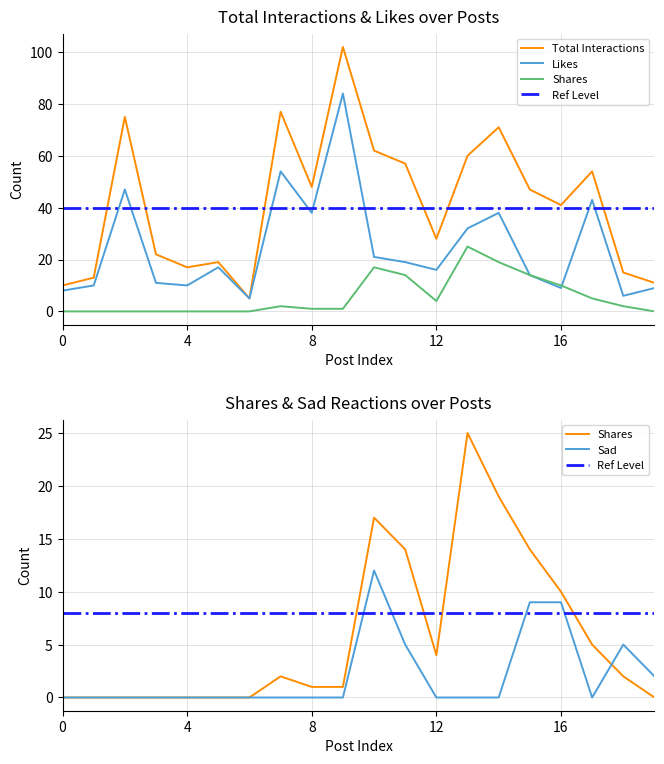

What is the value of the Total Interactions point at the 1st from the left?

10